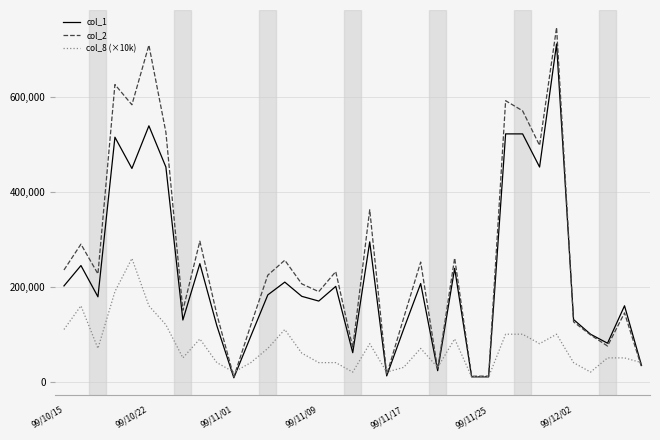

Rank the series by their maximum value, from lowest to highest.

col_8 (×10k), col_1, col_2